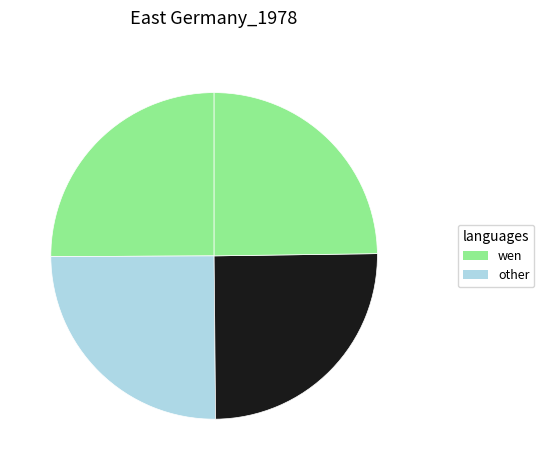

Count the number of slices in the pie.

4